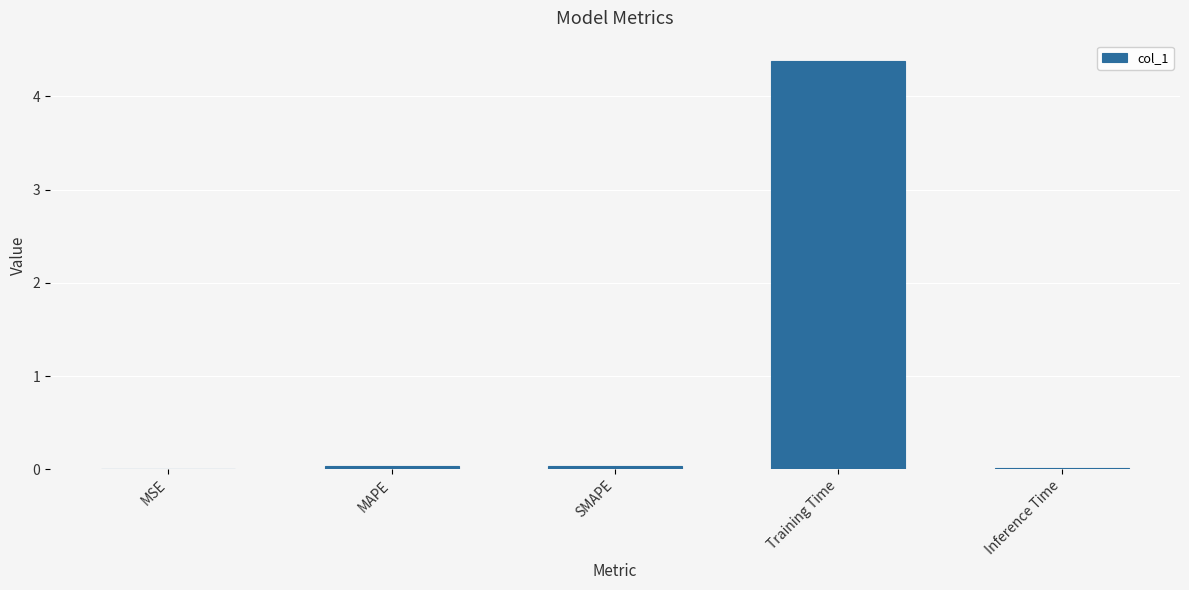

The chart shows a value of 4.4 at Training Time. True or false?

True